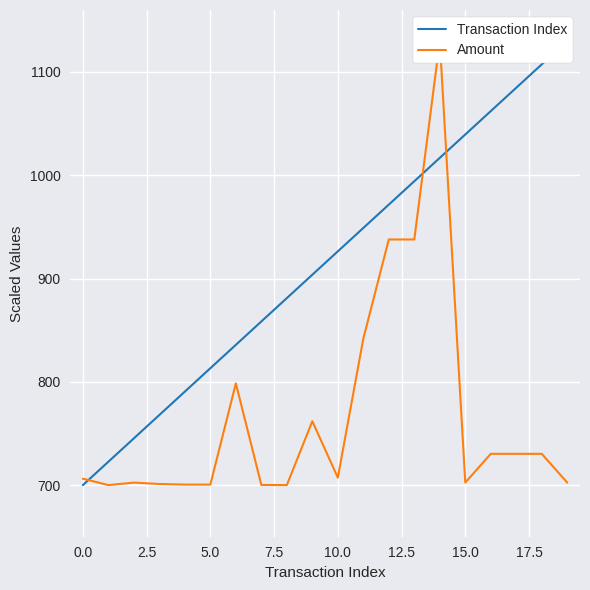

How many interior local valleys does the Amount series have?

5